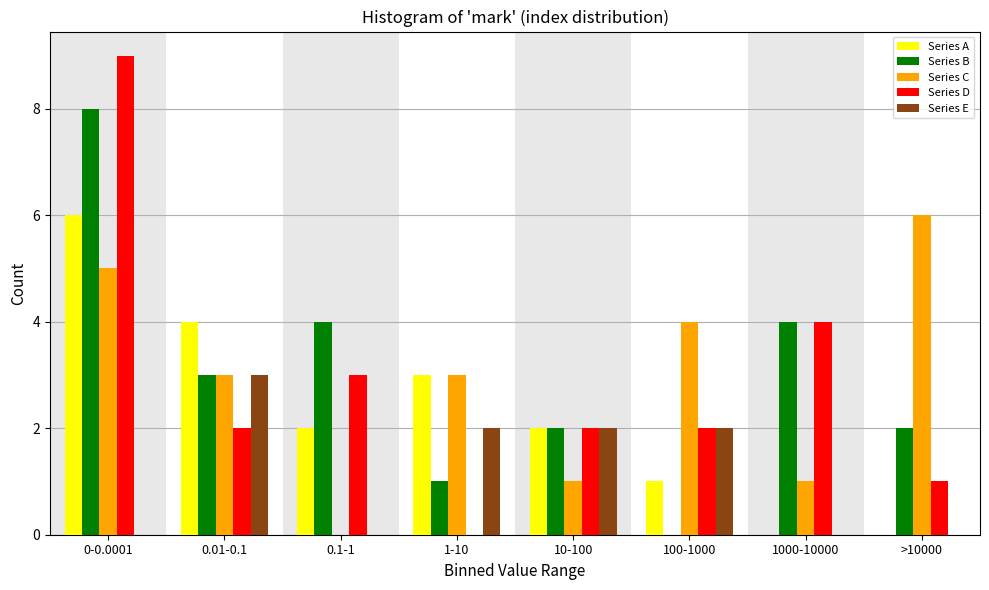

Which series changed the most between 0-0.0001 and 1-10?

Series D